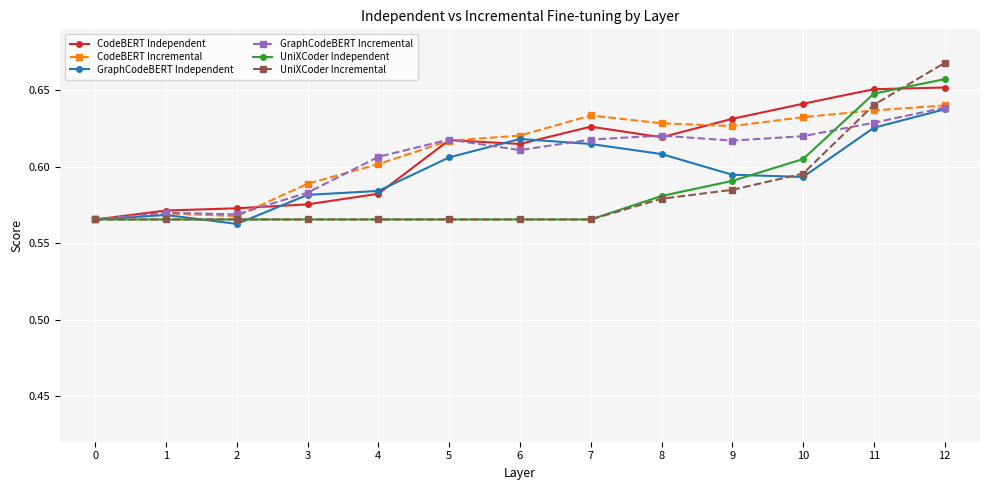

At which label does UniXCoder Incremental reach its peak?

12